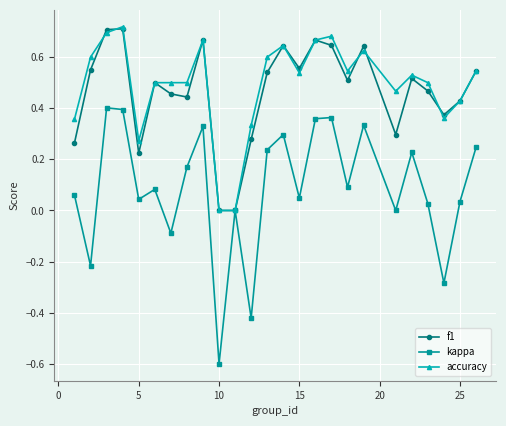

True or false: kappa has more than 0 interior local peaks.

True